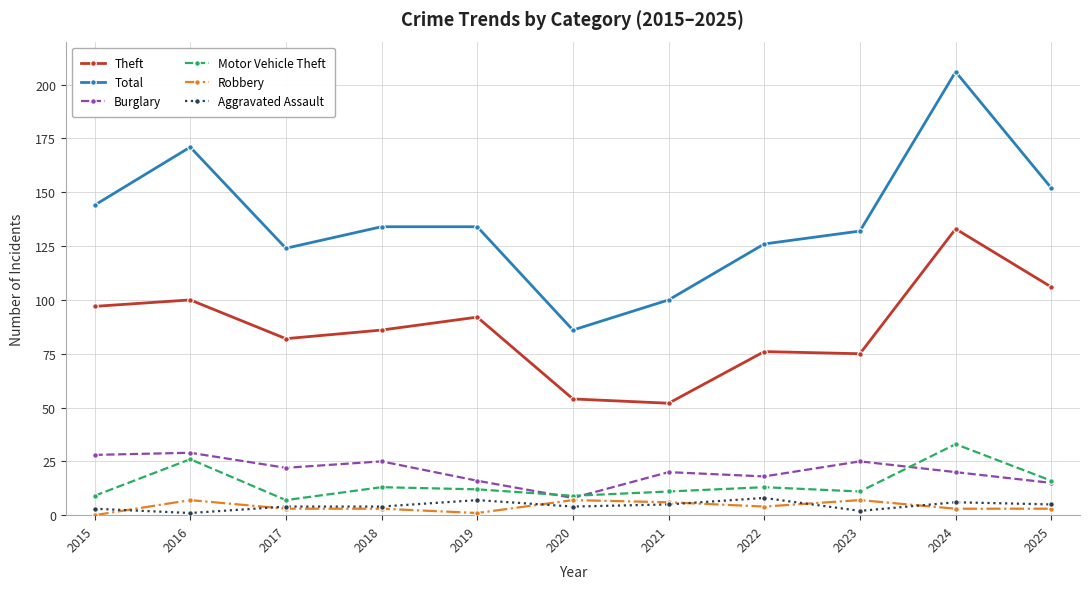

Which series has the widest spread of values?

Total